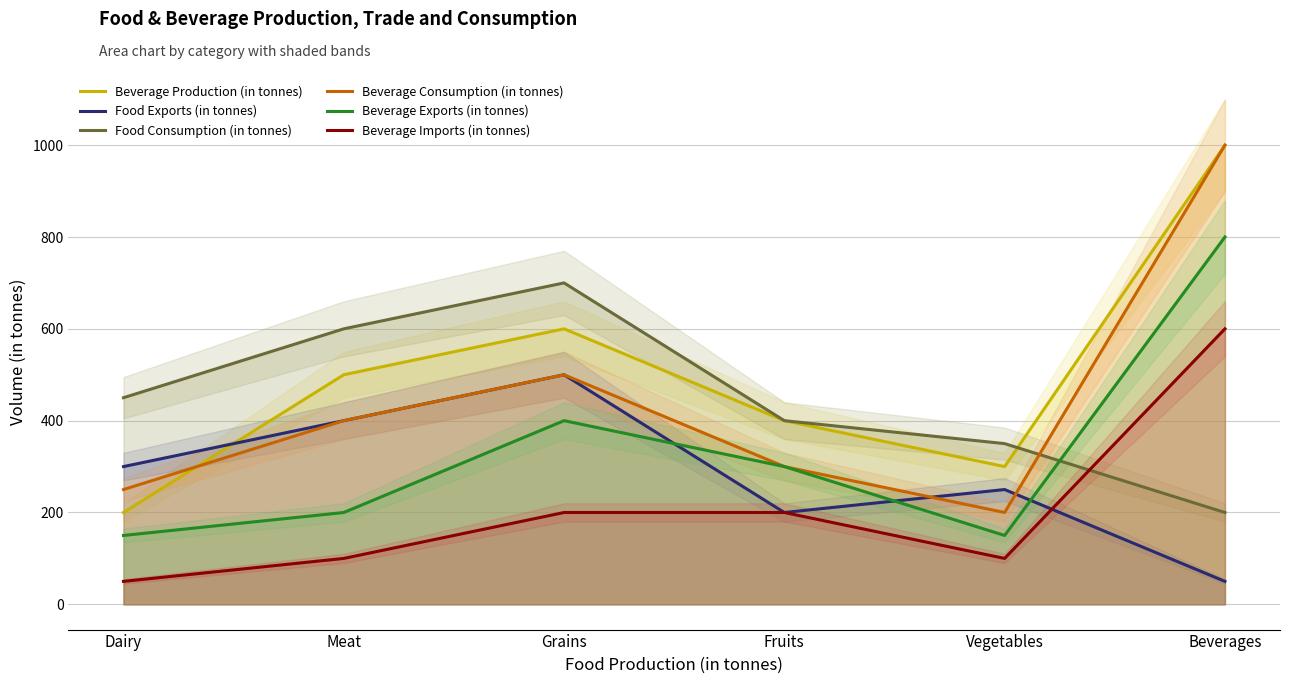

True or false: Food Exports (in tonnes) has more than 0 points higher than both neighbors.

True